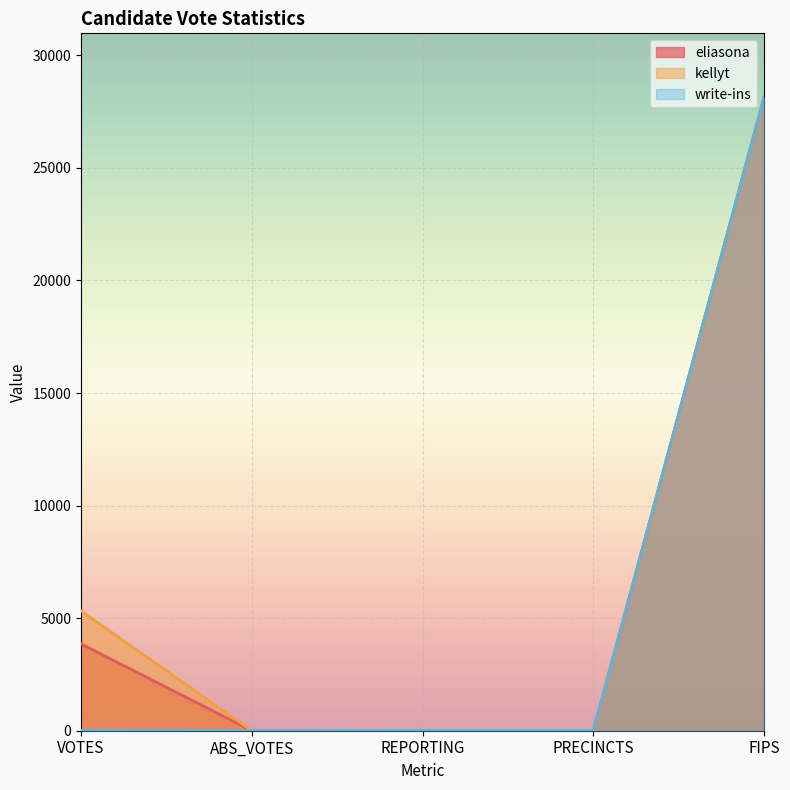

Is the value of eliasona at FIPS greater than the value of kellyt at VOTES?

Yes